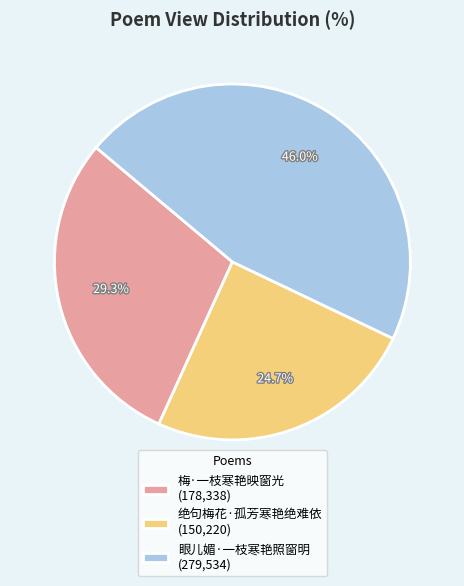

Is 梅·一枝寒艳映窗光 the majority of the pie?

No